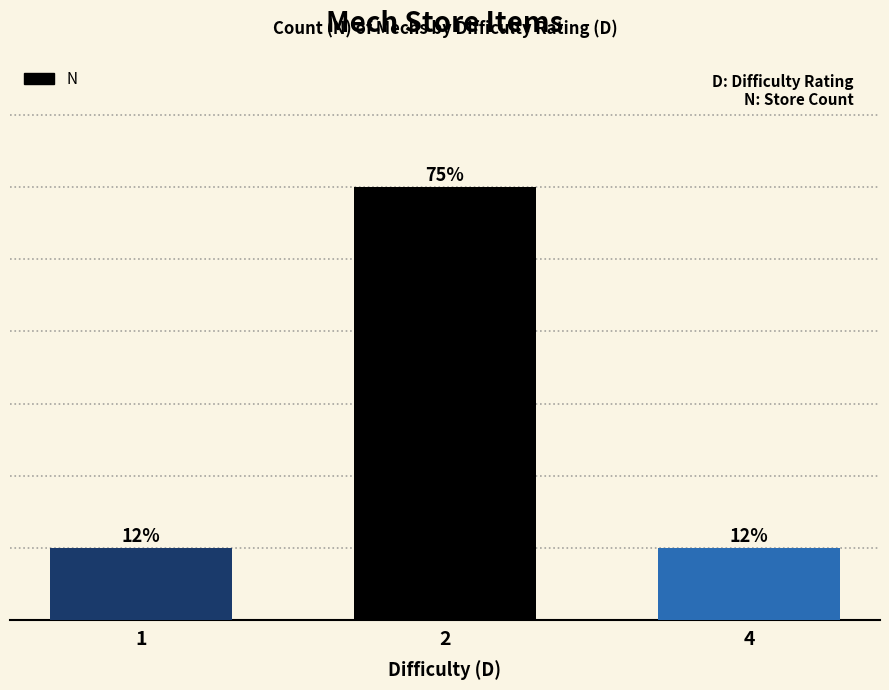

List the labels in order of value, largest first.

2, 1, 4